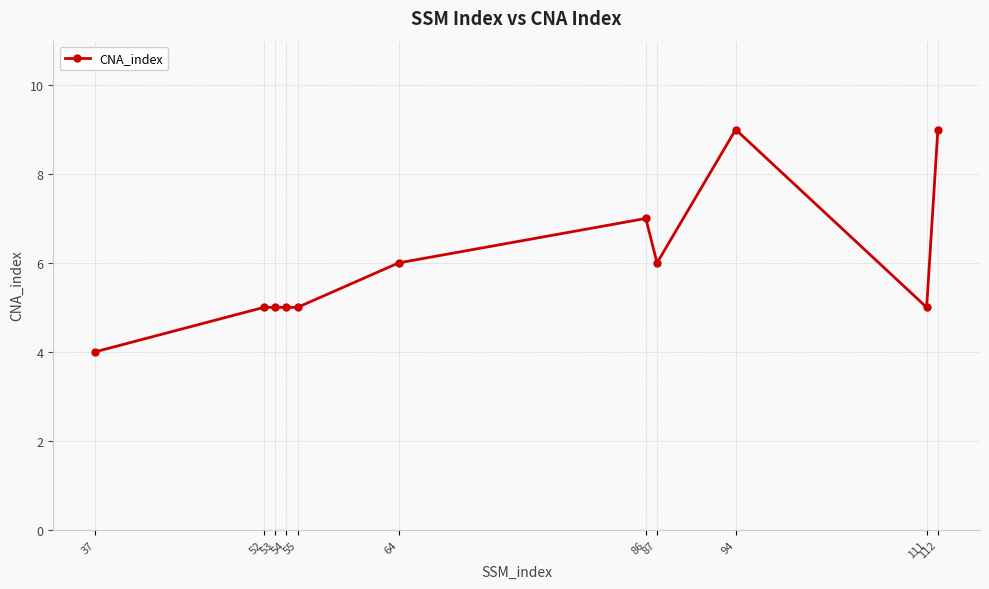

How many values are between 5 and 7?

8